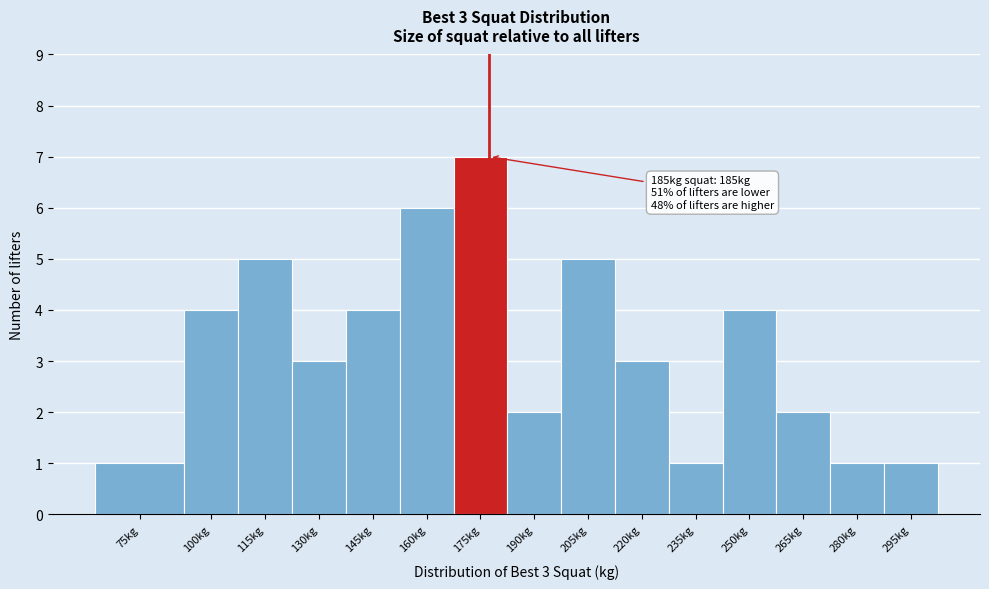

Reading left to right, list all the values displayed in this chart.

75kg=1	100kg=4	115kg=5	130kg=3	145kg=4	160kg=6	175kg=7	190kg=2	205kg=5	220kg=3	235kg=1	250kg=4	265kg=2	280kg=1	295kg=1